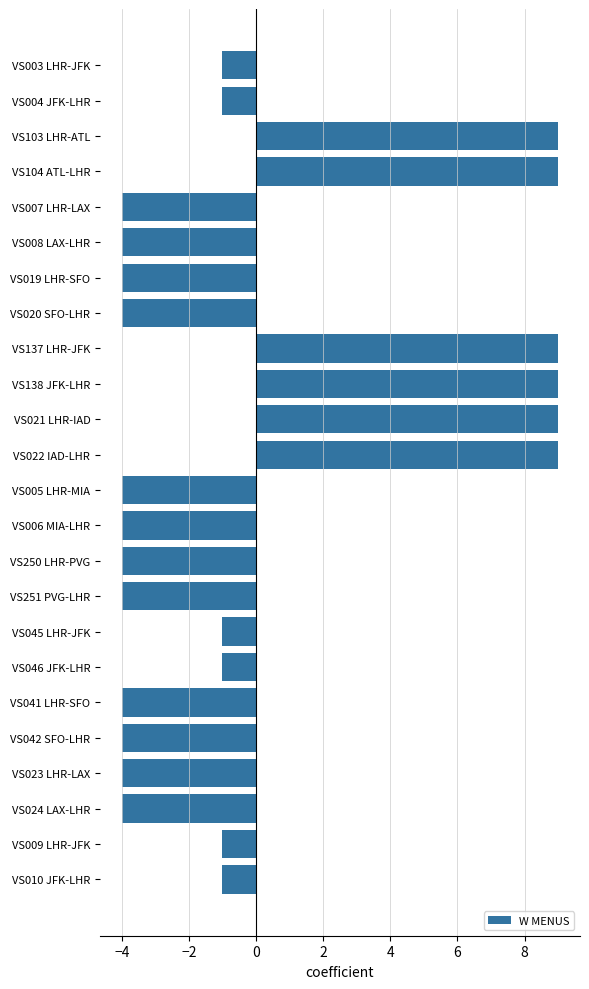

What is the change in value from VS137 LHR-JFK to VS024 LAX-LHR?

-13